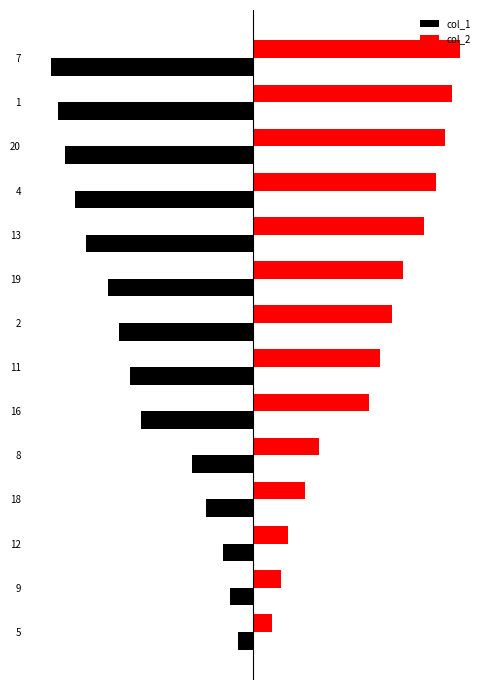

What is the total value across all series at 4?

37